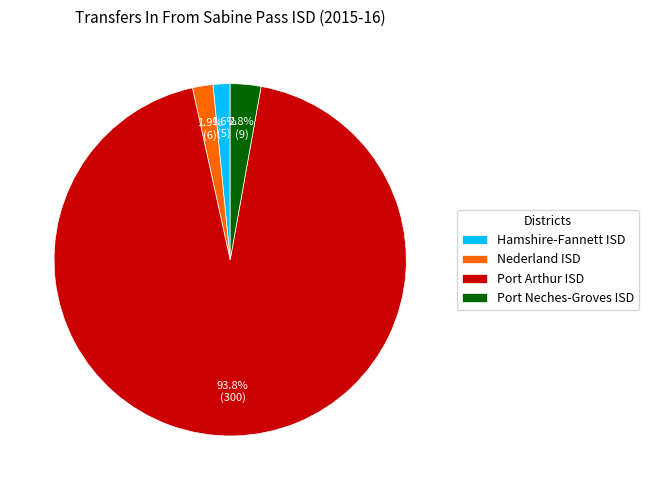

Does Port Arthur ISD account for over 50% of the chart?

Yes